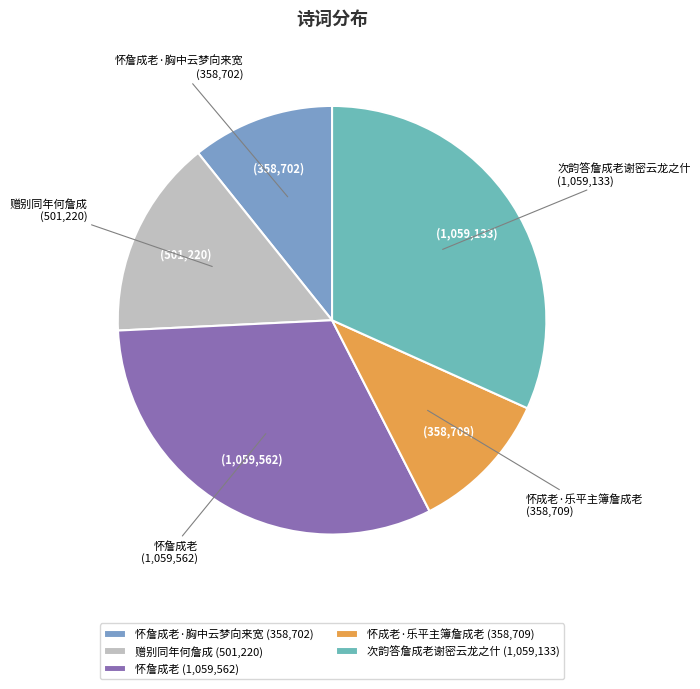

Between 次韵答詹成老谢密云龙之什 and 怀成老·乐平主簿詹成老, which is larger?

次韵答詹成老谢密云龙之什